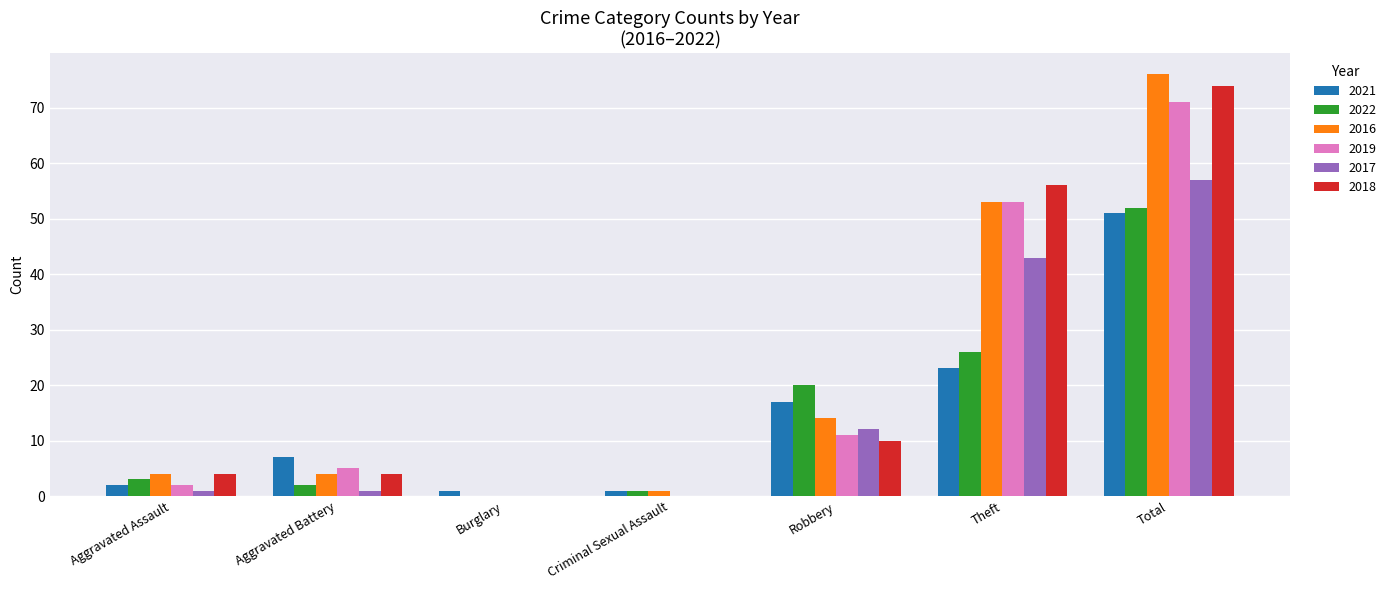

Is it true that 2022 equals 1 at Criminal Sexual Assault?

True